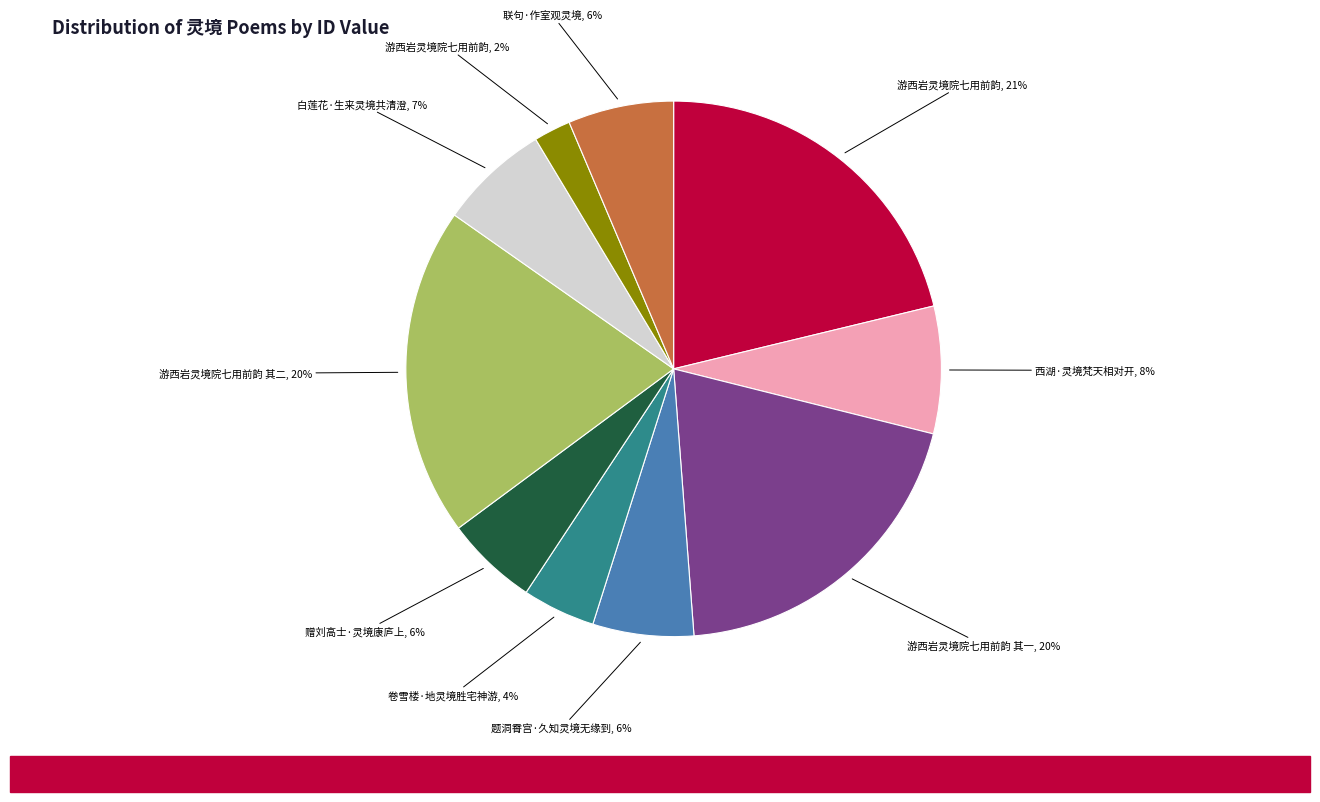

To the nearest percent, what is the average slice percentage?

10%